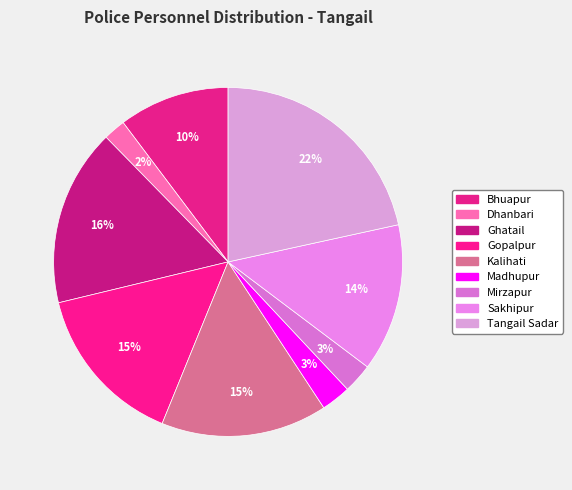

What percentage is the Madhupur slice, to the nearest percent?

3%